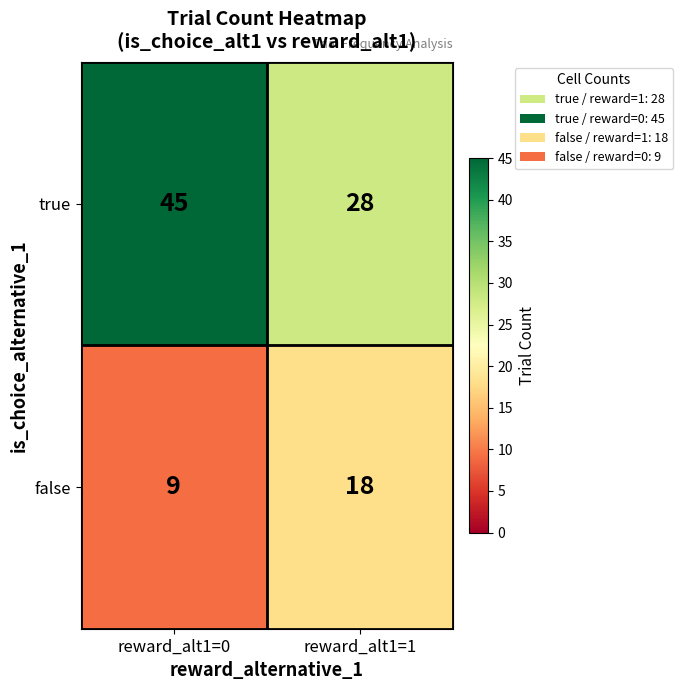

The value of true at reward_alt1=0 is 45. True or false?

True